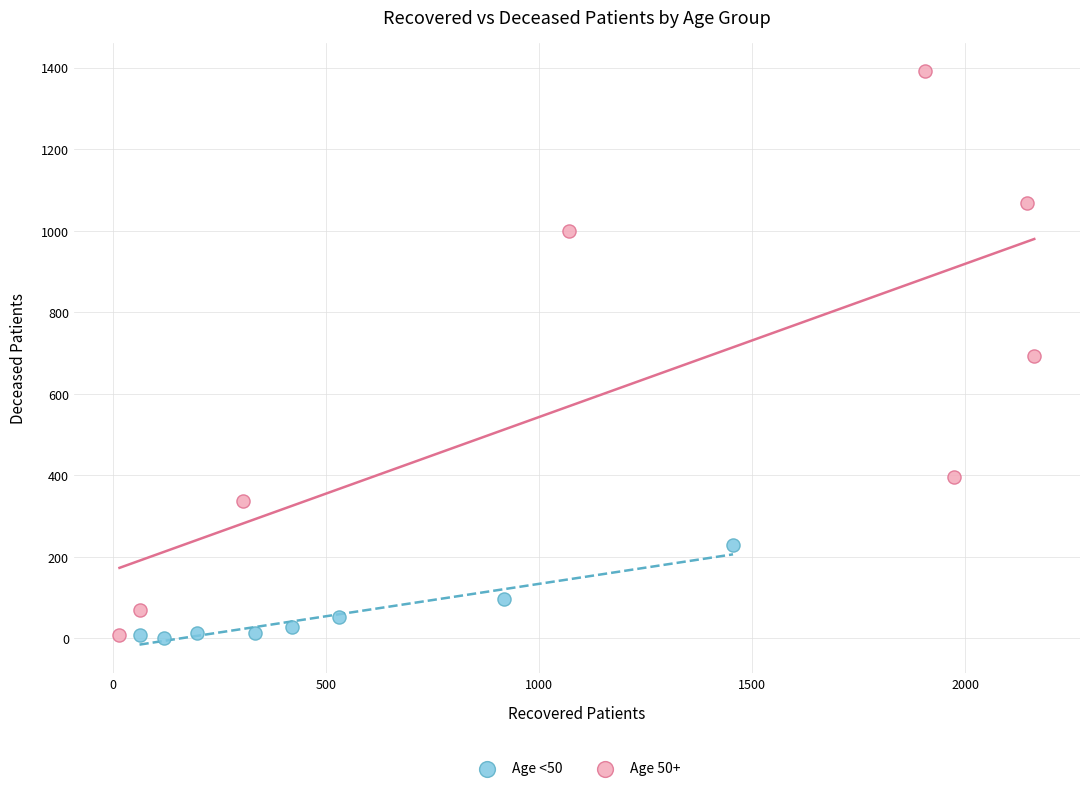

Which series contains the highest Y value?

Age 50+